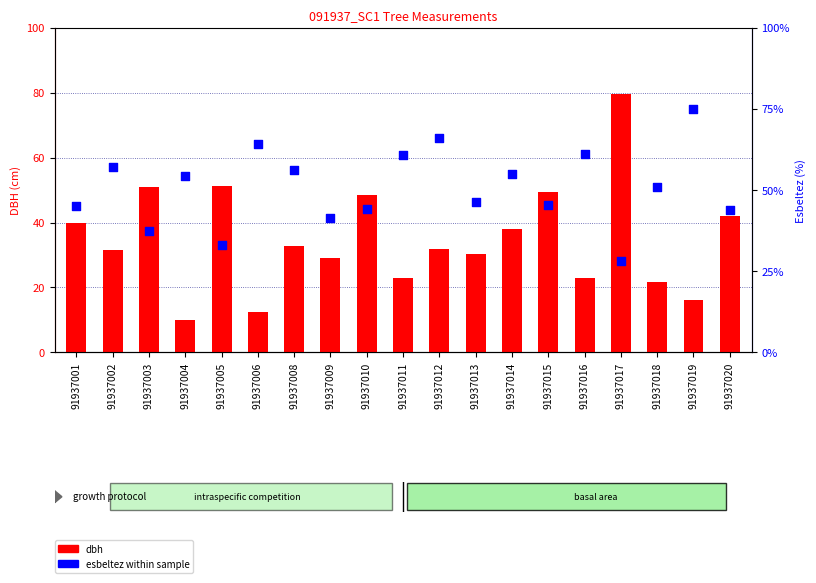

What are all the series names shown in the legend?

dbh, esbeltez